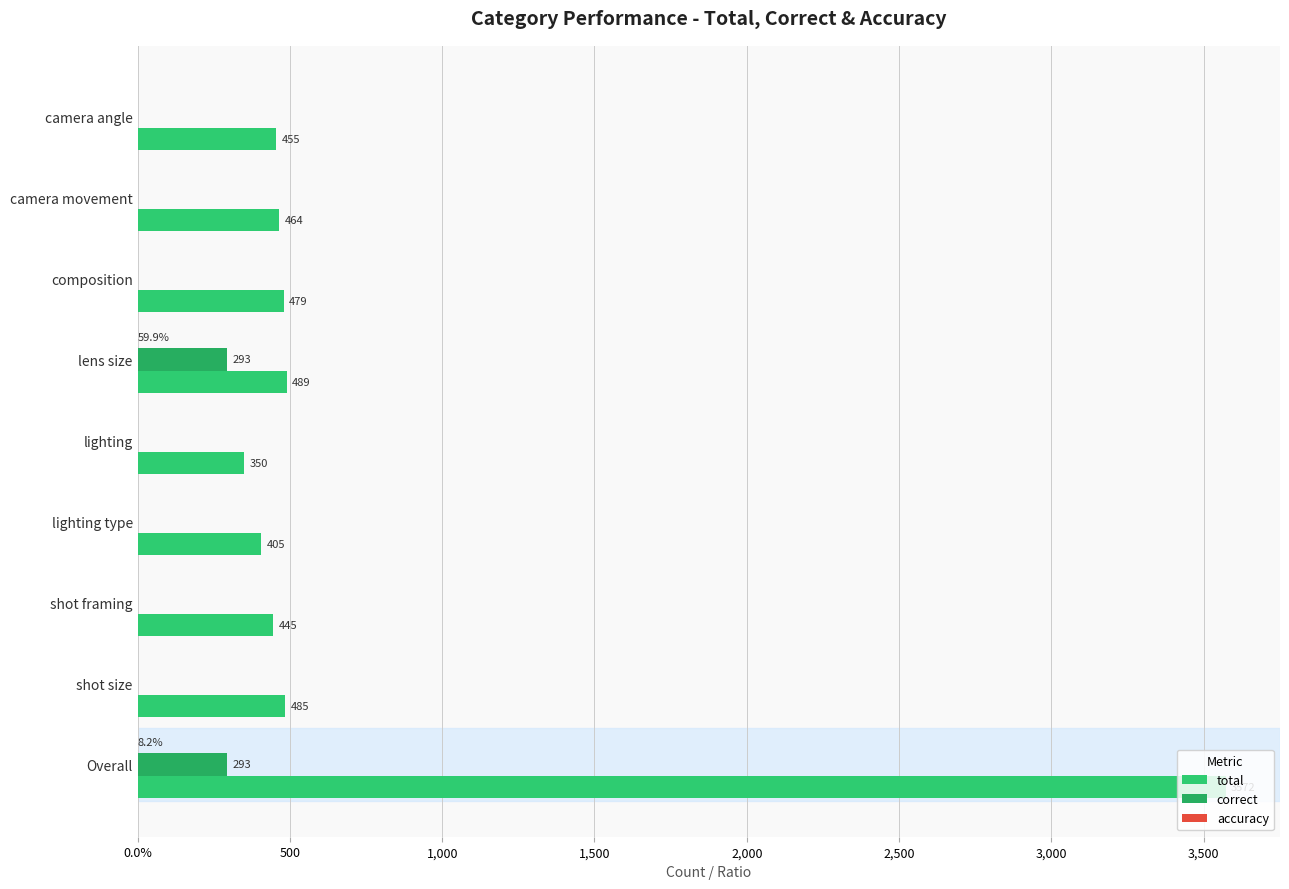

Reading right to left, list all the values displayed in this chart.

total: 3572.0	485.0	445.0	405.0	350.0	489.0	479.0	464.0	455.0
correct: 293.0	0.0	0.0	0.0	0.0	293.0	0.0	0.0	0.0
accuracy: 0.1	0.0	0.0	0.0	0.0	0.6	0.0	0.0	0.0